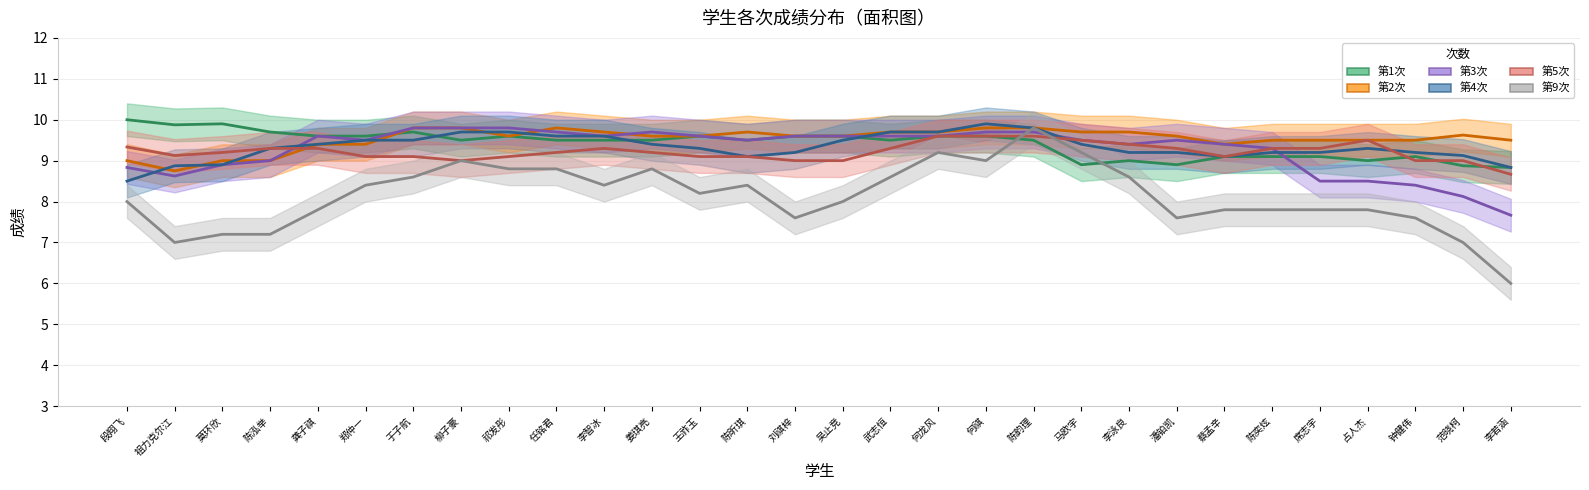

What is the sum of all 第2次 values?

286.0